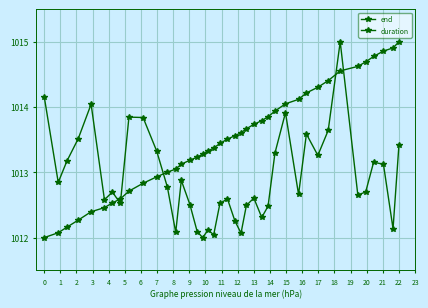

How many data points in duration are above 1012?

39